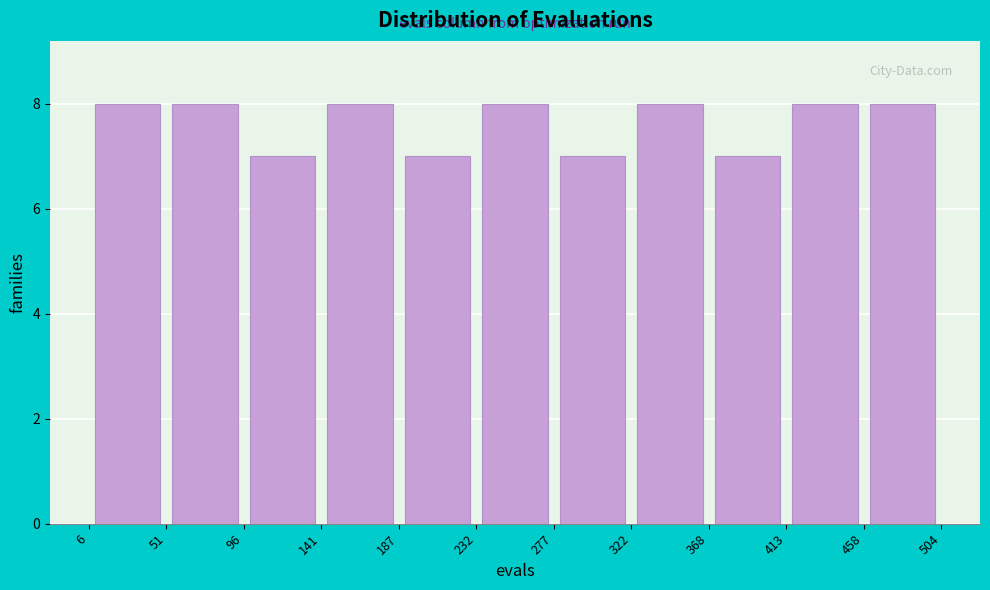

How tall is the bar that spans 277 to 322 on the x-axis? The values are not printed on the chart, so give them approximately, as read against the axis.

7